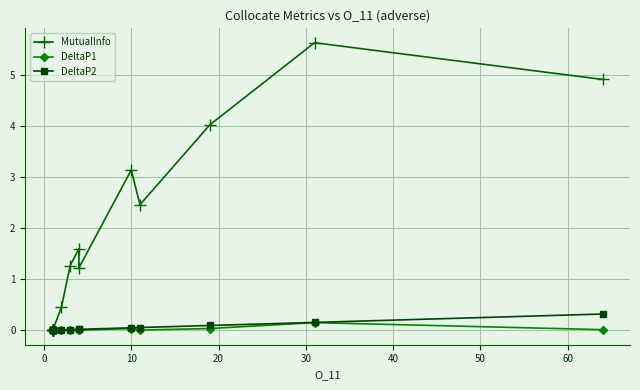

How many interior local peaks does the MutualInfo series have?

3